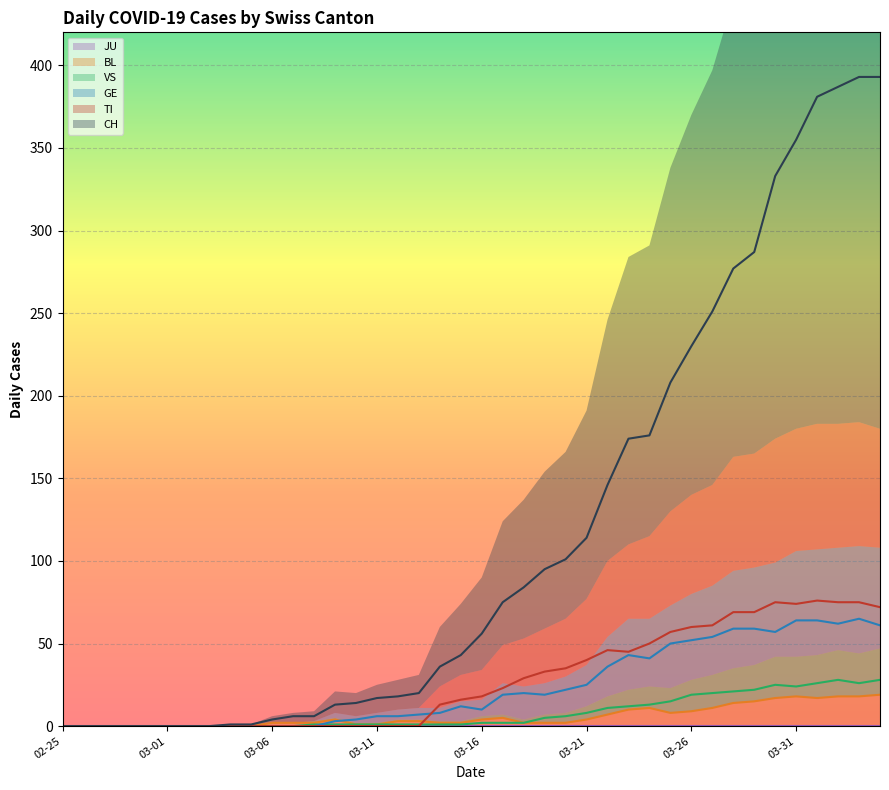

What is the sum of the BL values at 2020-03-30 and 2020-03-03?

17